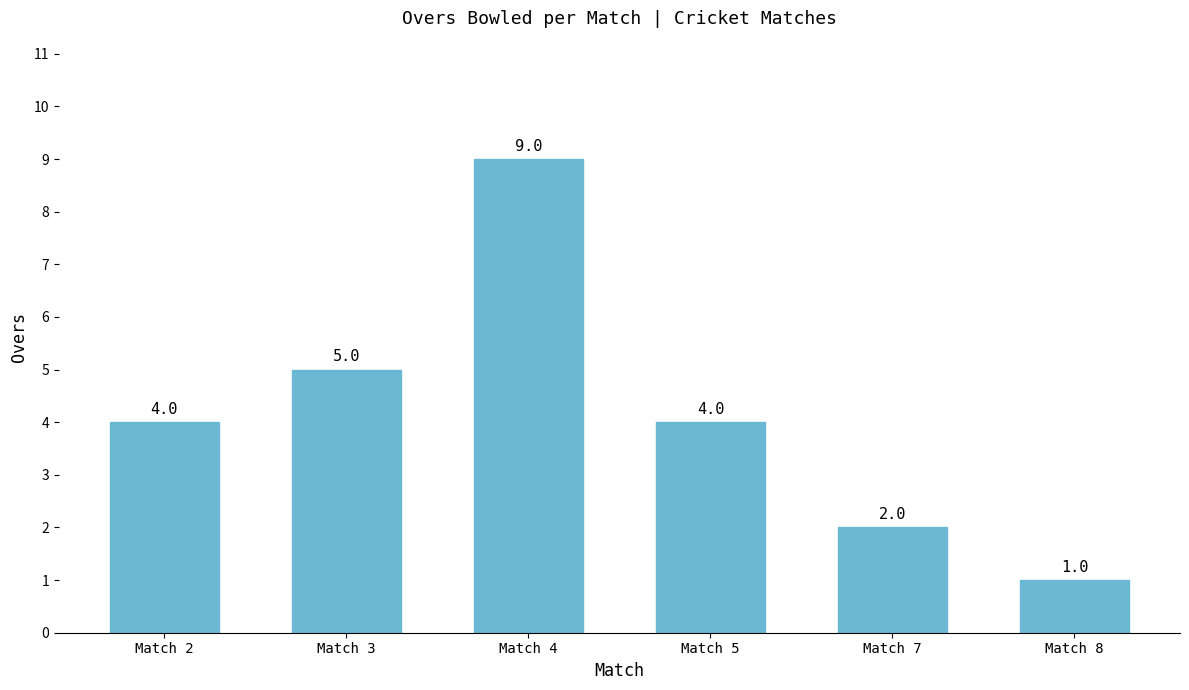

At which label is the value closest to 5?

Match 3